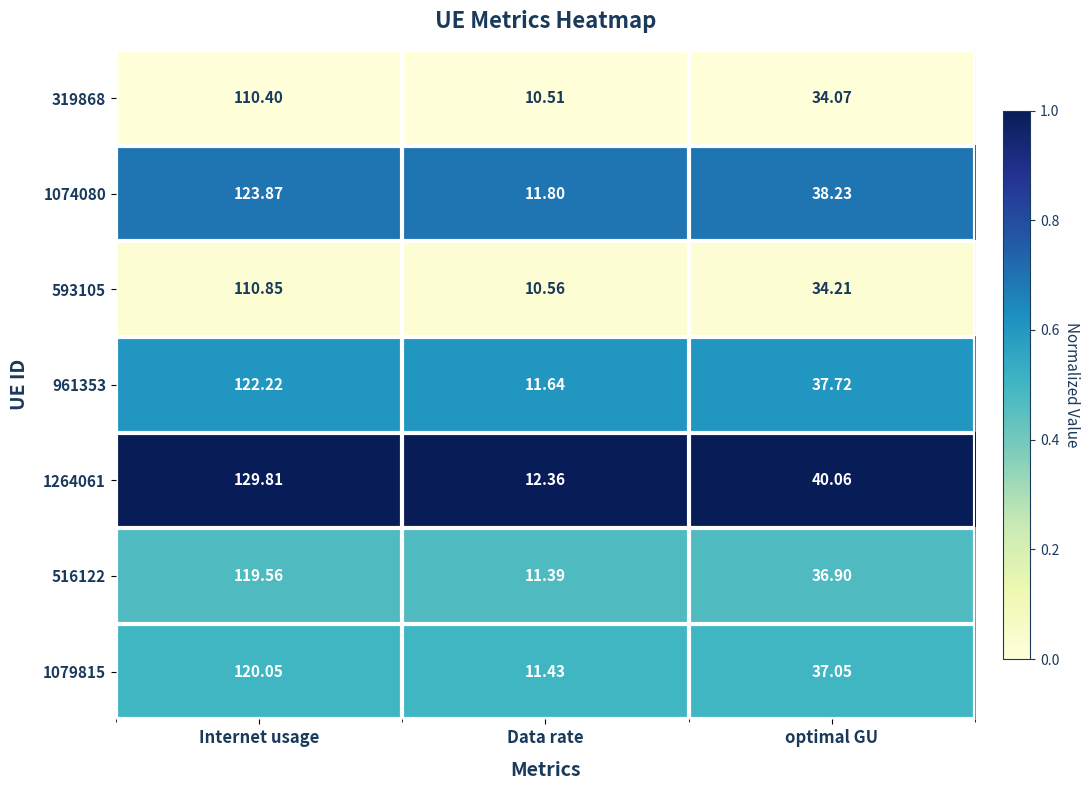

List the labels in order of 516122 value, largest first.

Internet usage, optimal GU, Data rate